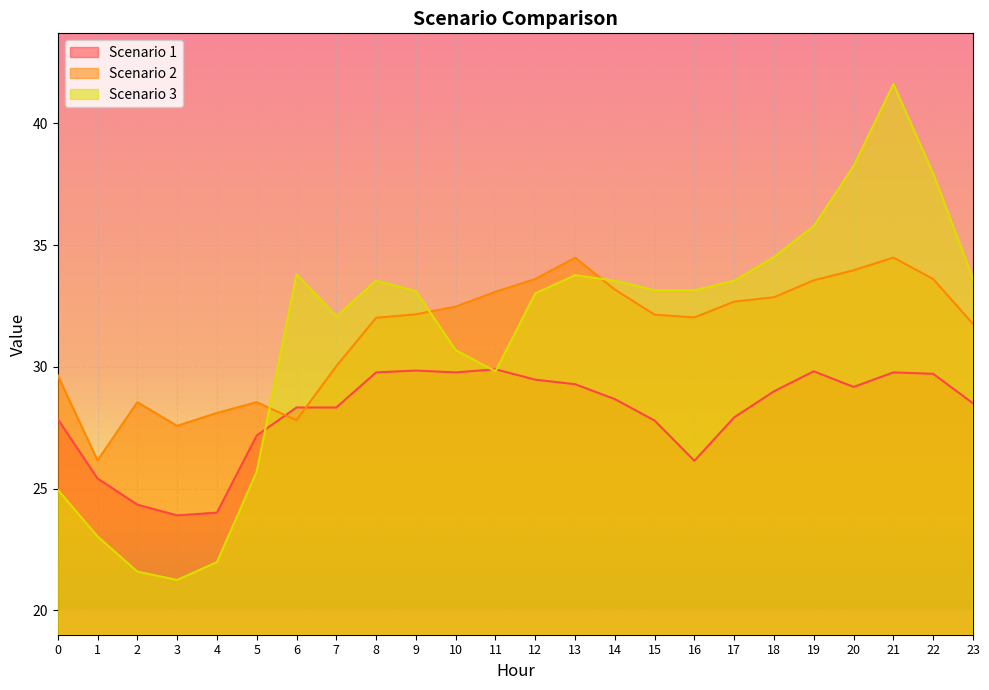

Does the chart display data point markers on the line(s)?

No